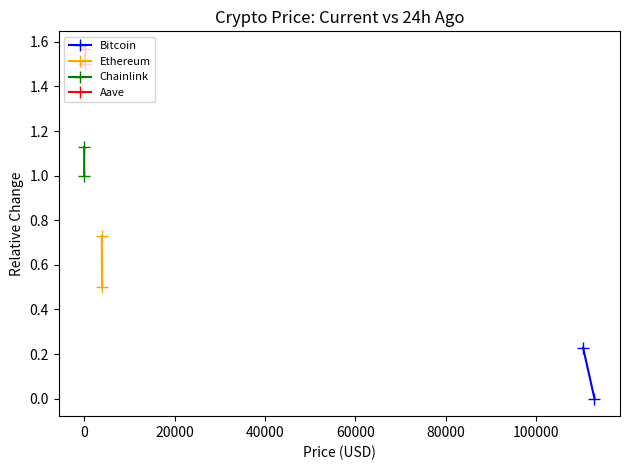

Rank the series by their average value, from highest to lowest.

Aave, Chainlink, Ethereum, Bitcoin